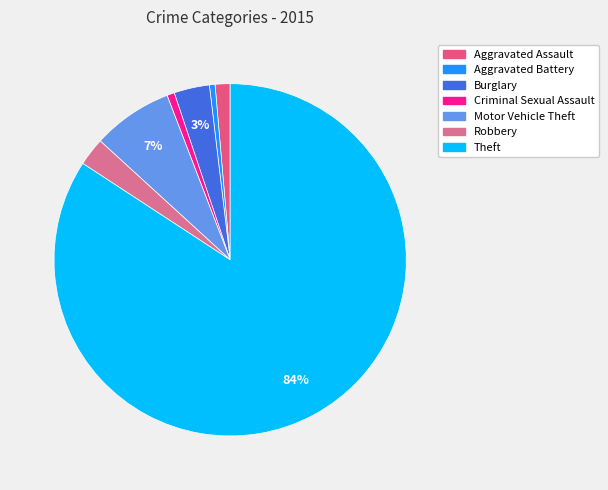

Which slice is the largest?

Theft